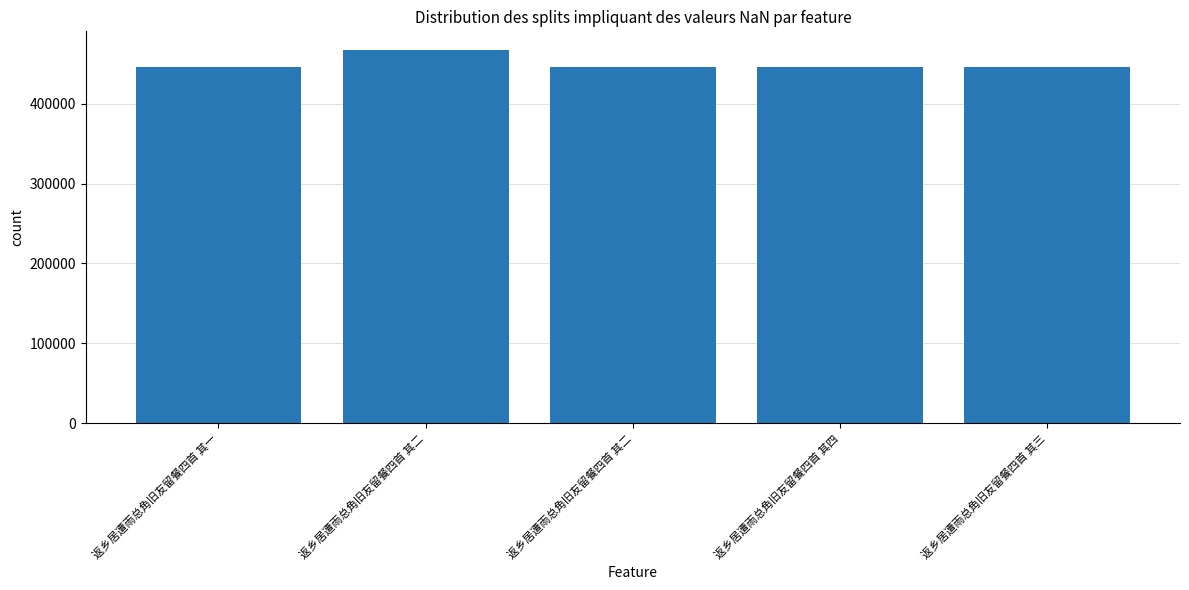

List the labels in order of value, smallest first.

返乡居遭雨总角旧友留餐四首 其一, 返乡居遭雨总角旧友留餐四首 其二, 返乡居遭雨总角旧友留餐四首 其三, 返乡居遭雨总角旧友留餐四首 其四, 返乡居遭雨总角旧友留餐四首 其二